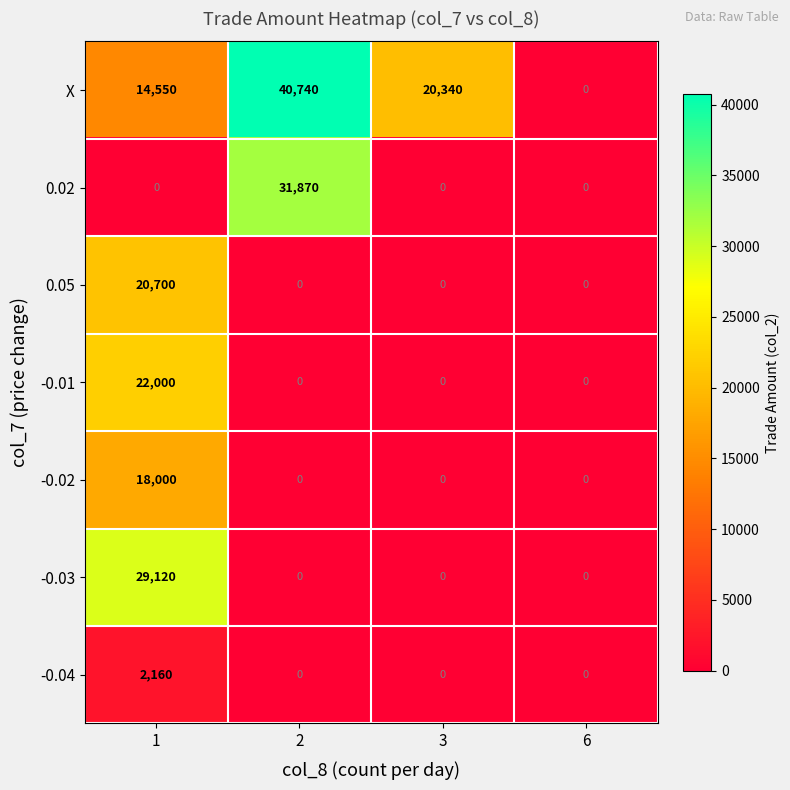

The -0.04 series shows -1030 at 2. True or false?

False